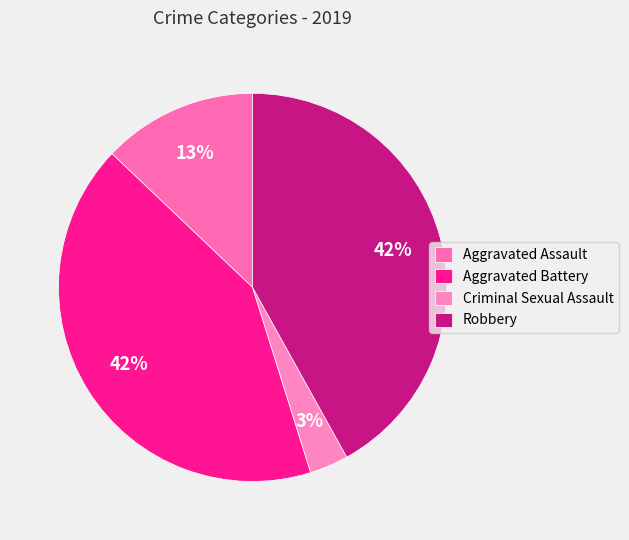

Which slice is the smallest?

Criminal Sexual Assault